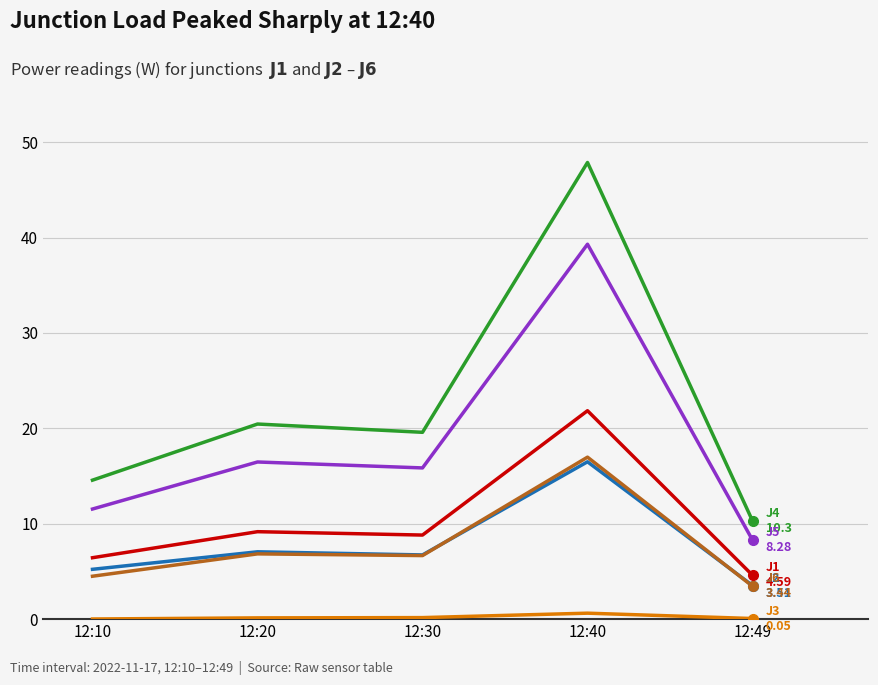

What is the maximum value shown in the chart?

47.9